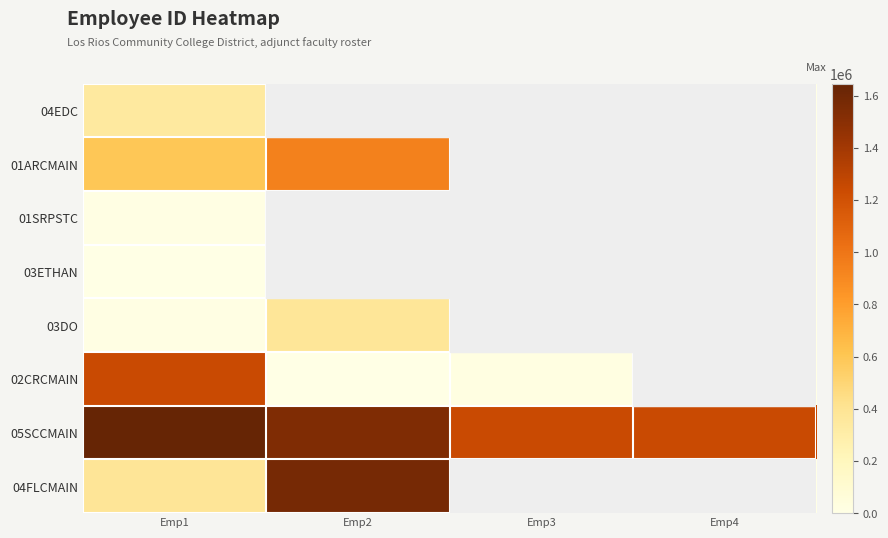

Which series has the widest spread of values?

04FLCMAIN